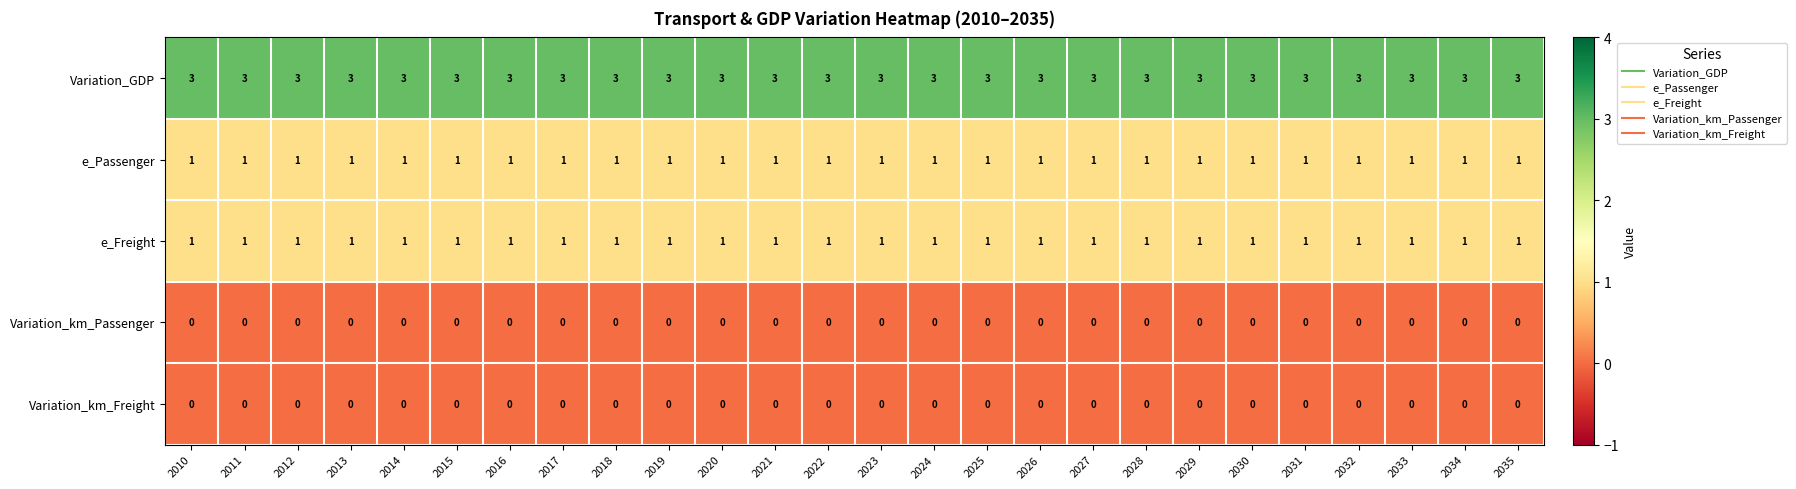

Is it true that e_Passenger equals 1 at 2020?

True